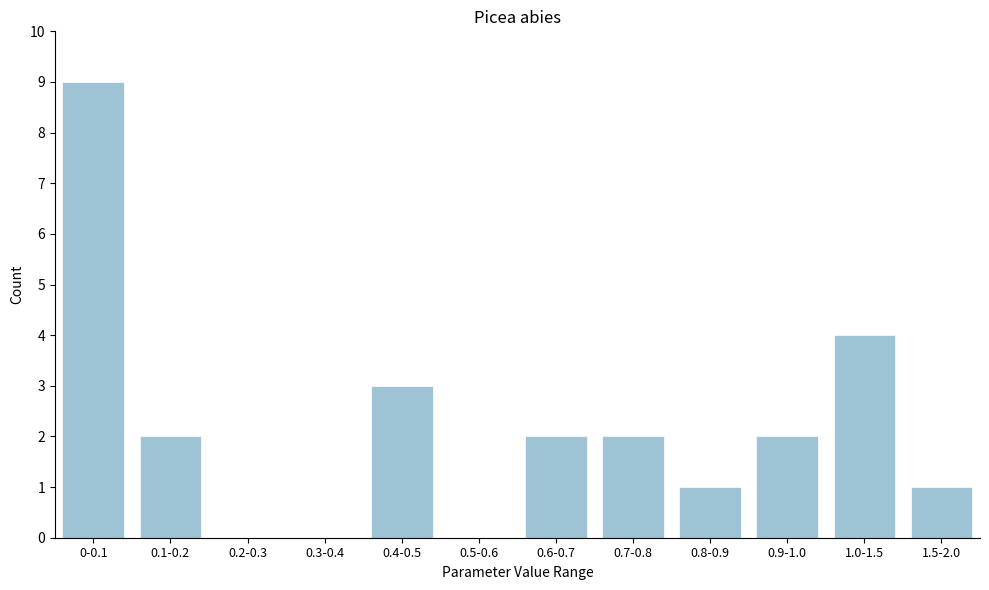

Reading right to left, what are all the values shown in this chart?

1.5-2.0=1	1.0-1.5=4	0.9-1.0=2	0.8-0.9=1	0.7-0.8=2	0.6-0.7=2	0.5-0.6=0	0.4-0.5=3	0.3-0.4=0	0.2-0.3=0	0.1-0.2=2	0-0.1=9